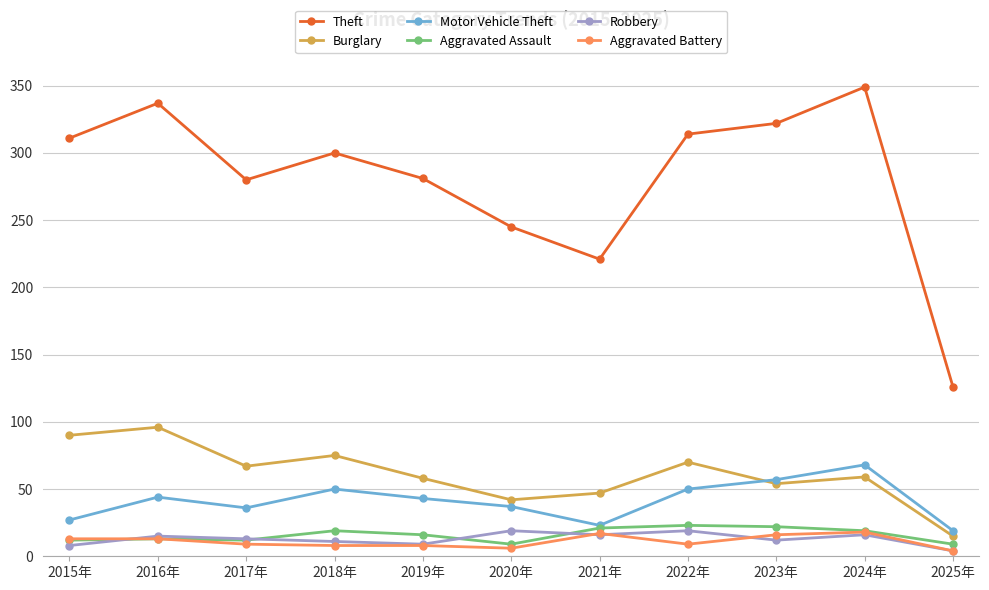

Does the chart display data point markers on the line(s)?

Yes